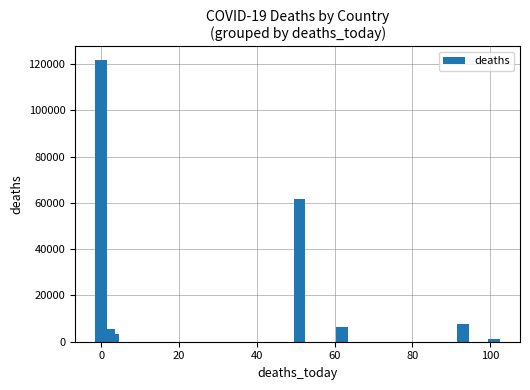

What is the difference between the maximum and minimum values?

120464